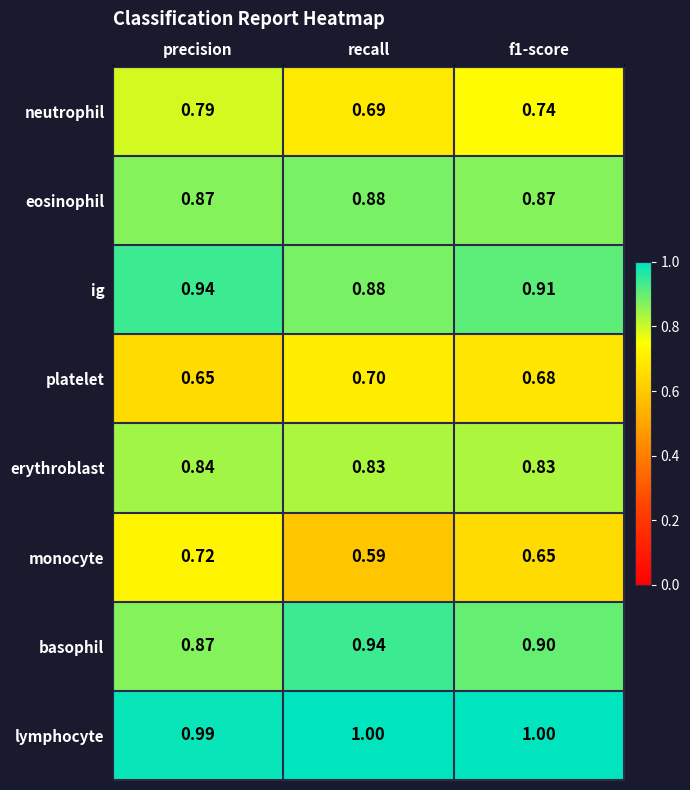

At which category is the sum across all series the highest?

precision